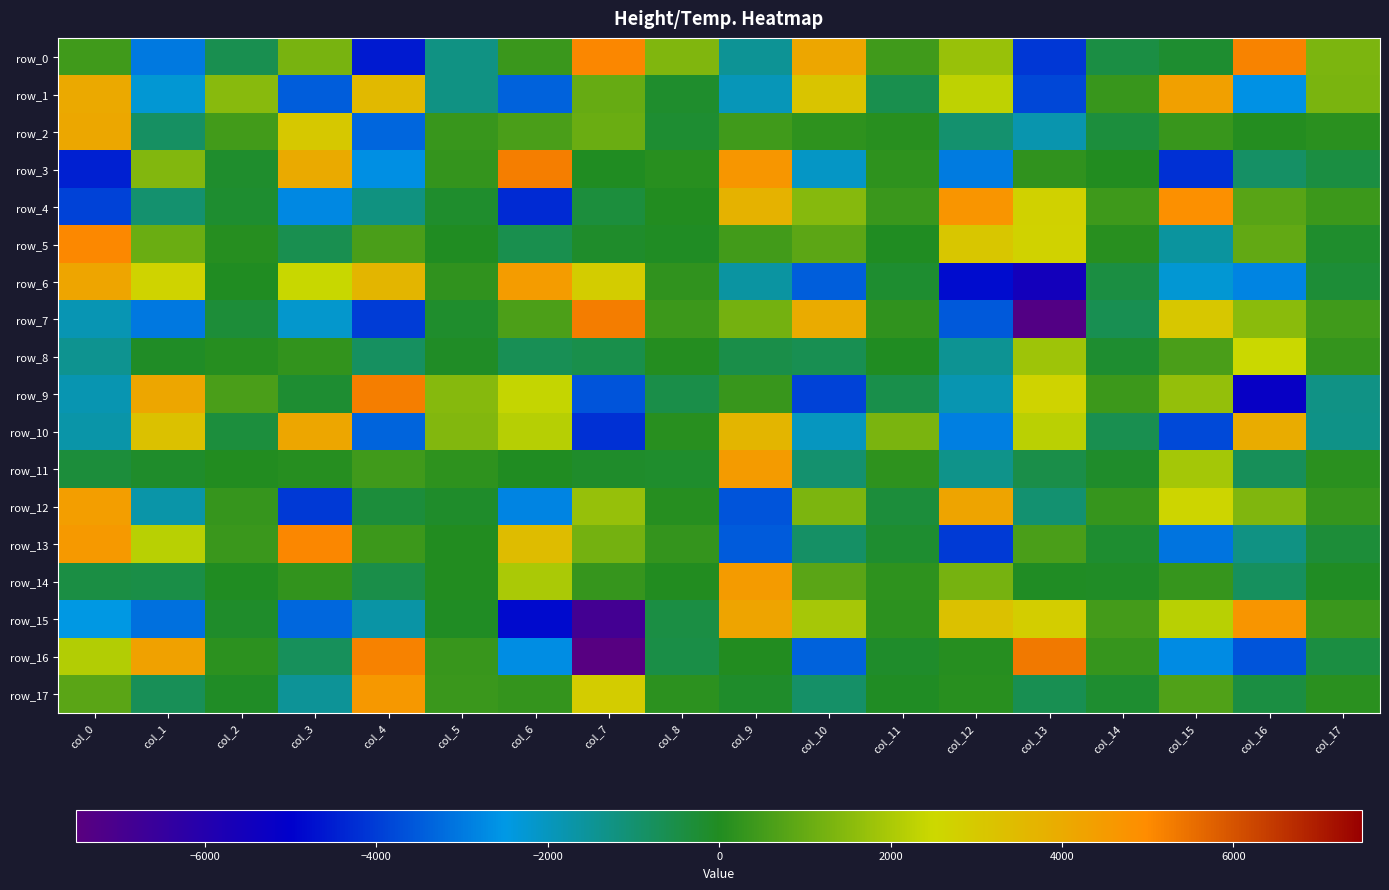

What is the difference between the maximum and minimum values in the row_1 series?

8148.0